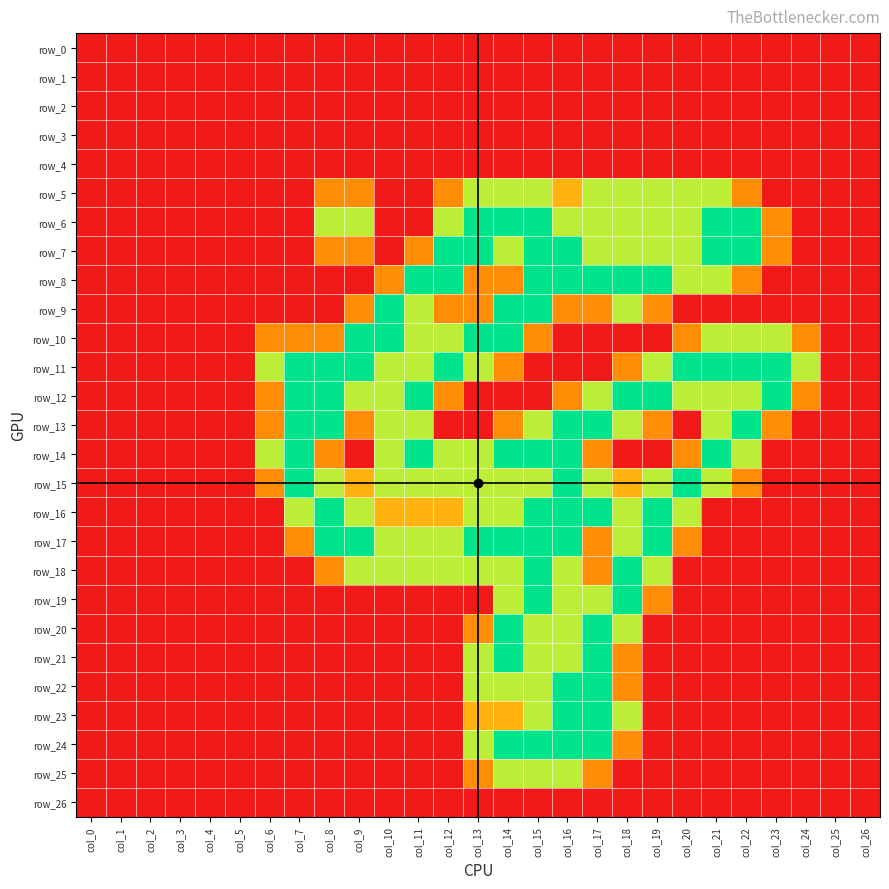

Between col_15 and col_18, which series saw the biggest shift?

row_12